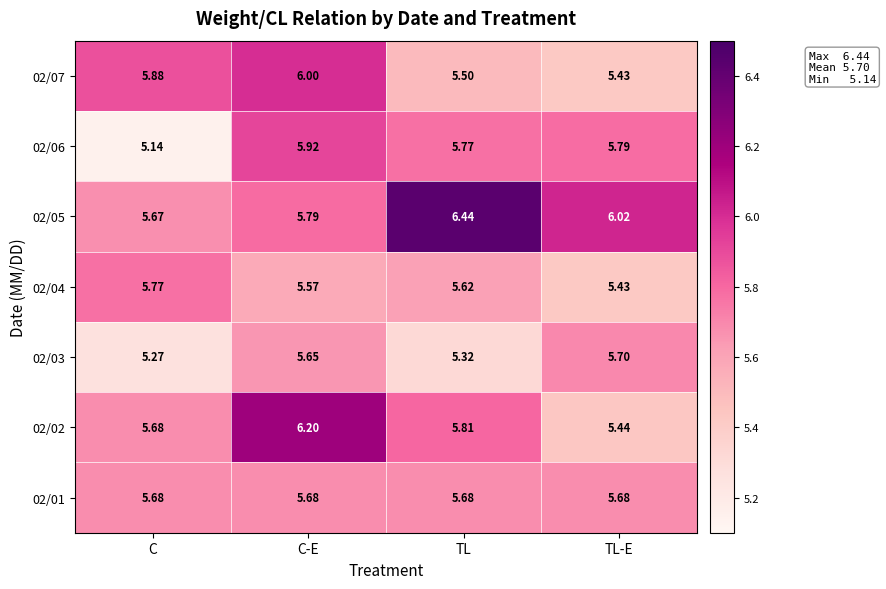

At which category is the sum across all series the highest?

C-E